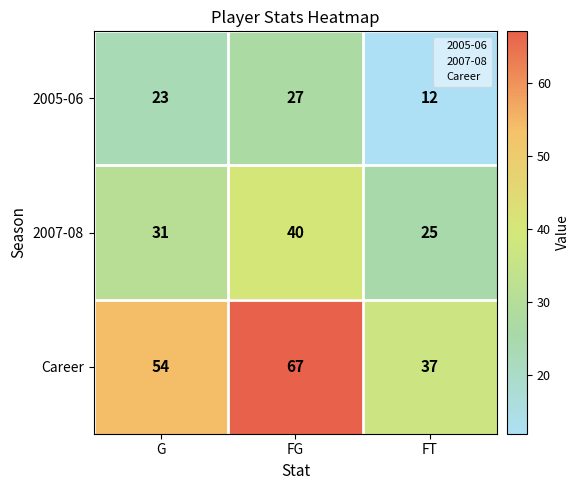

At how many categories does at least one series exceed 22?

3